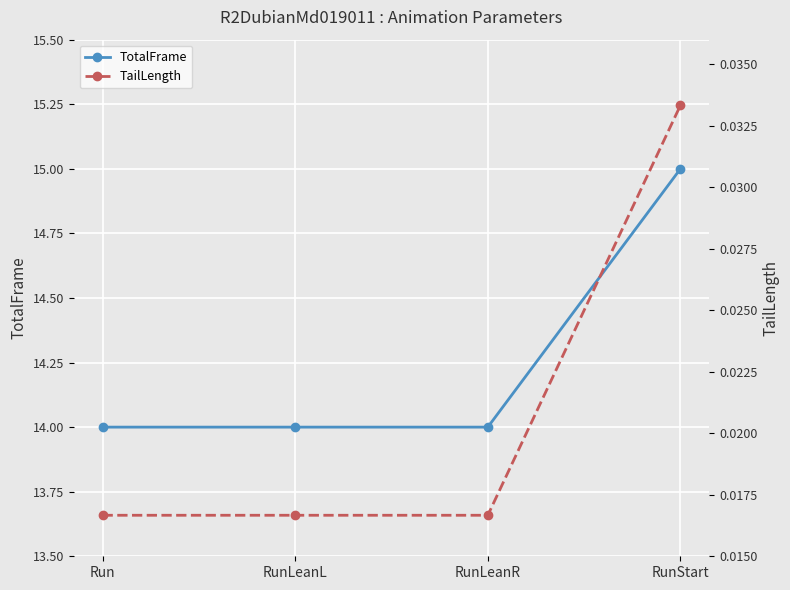

True or false: TailLength has more than 0 points higher than both neighbors.

False